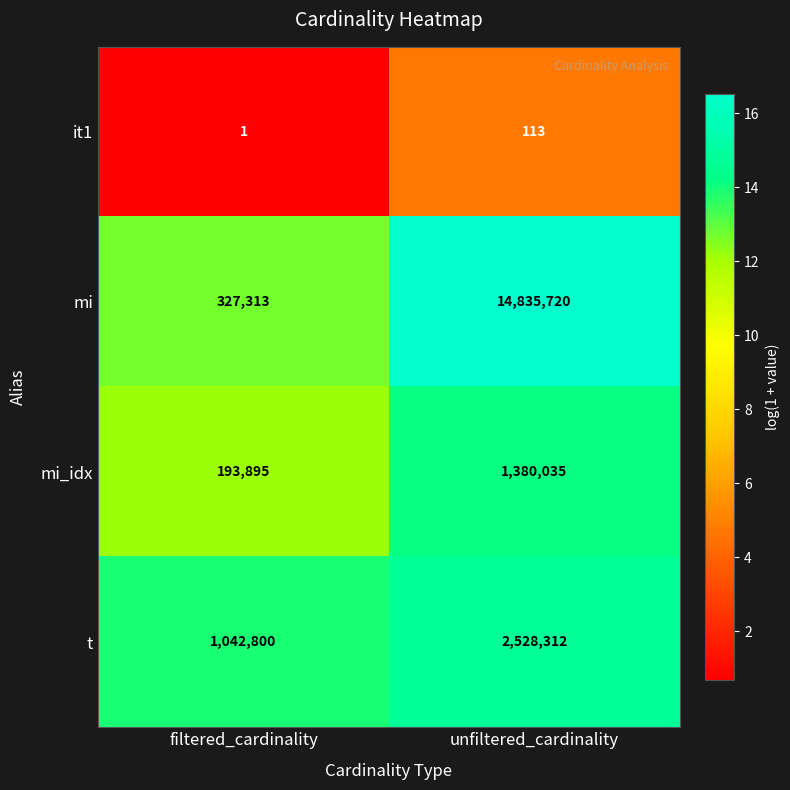

What is the approximate value of mi_idx at filtered_cardinality, to the nearest 10?

193900